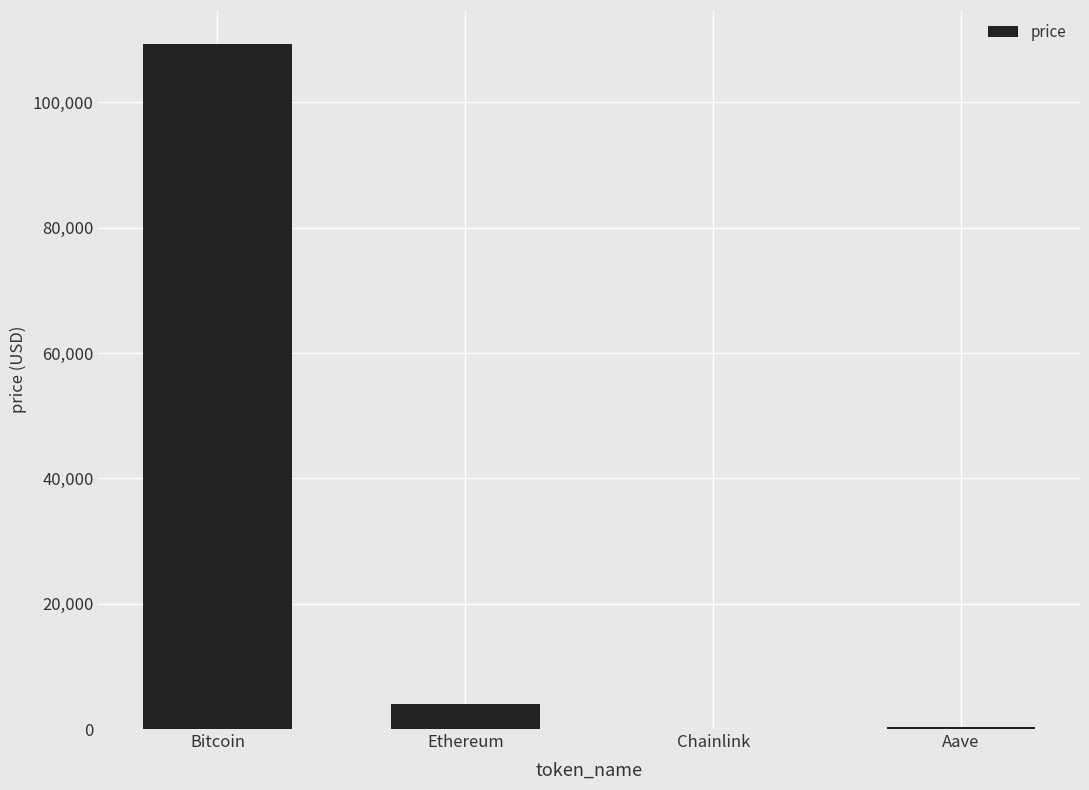

What value does the data have at Bitcoin?

109276.0